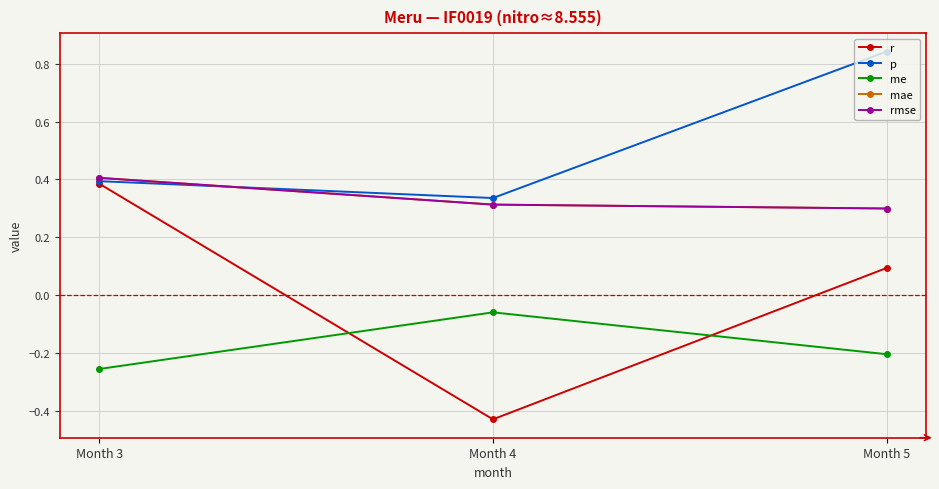

Rank the series at Month 5 from highest to lowest value.

p, mae, rmse, r, me